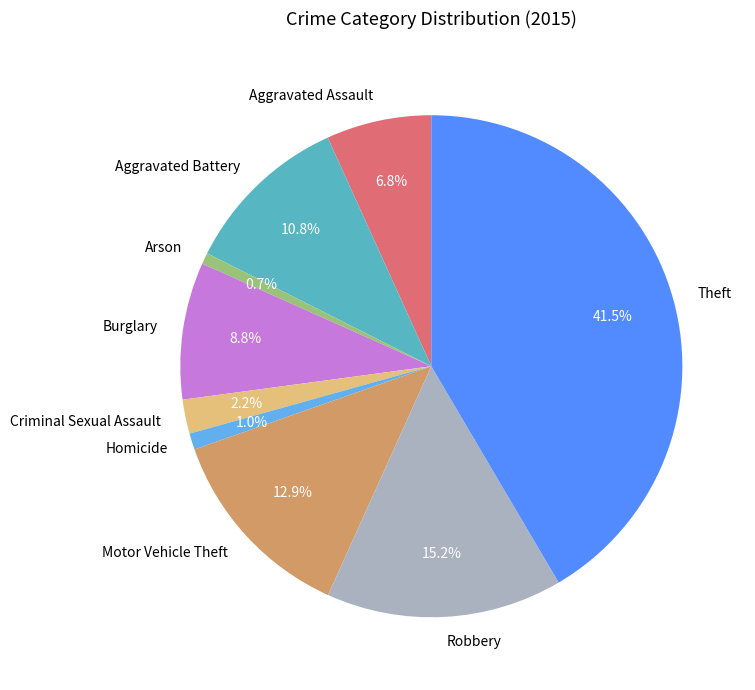

How many segments does this pie chart have?

9